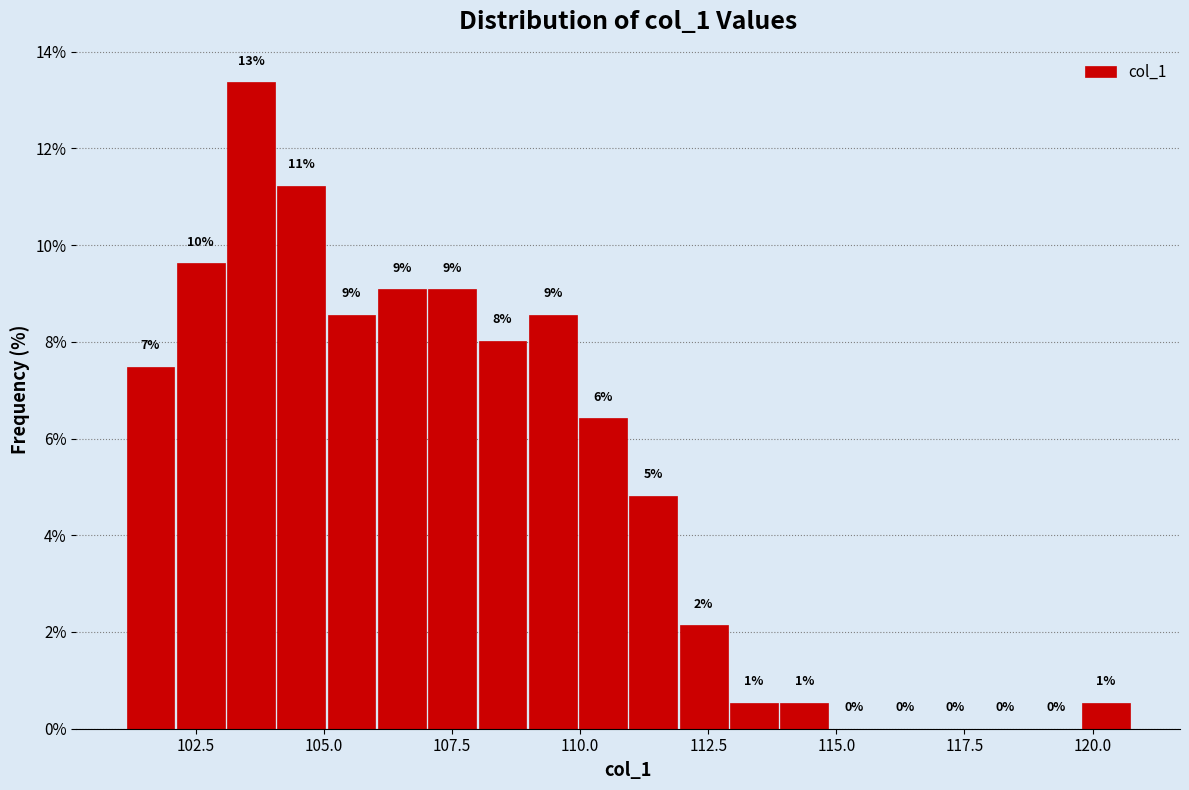

Read against the x-axis, roughly where is the centre of the tallest bar?

103.5